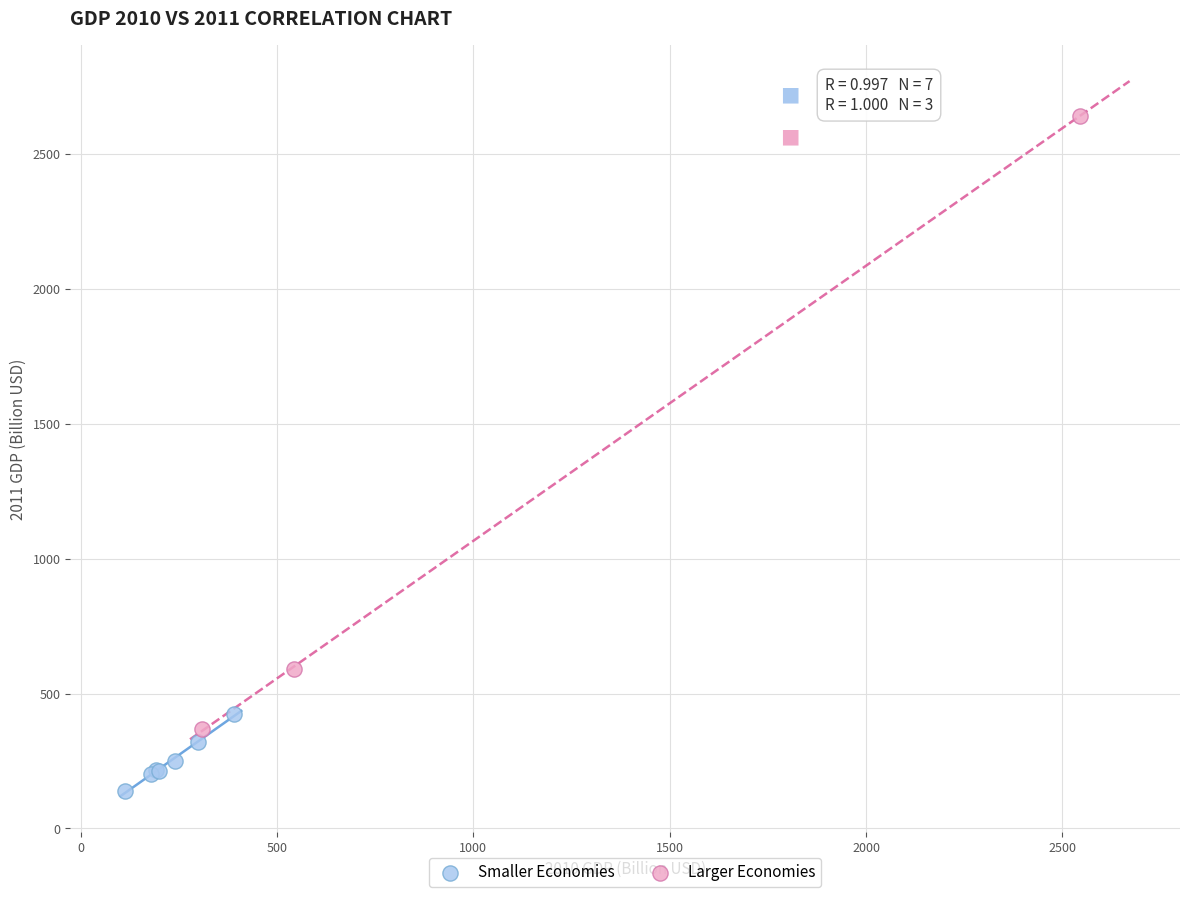

What are all the series names shown in the legend?

Smaller Economies, Larger Economies